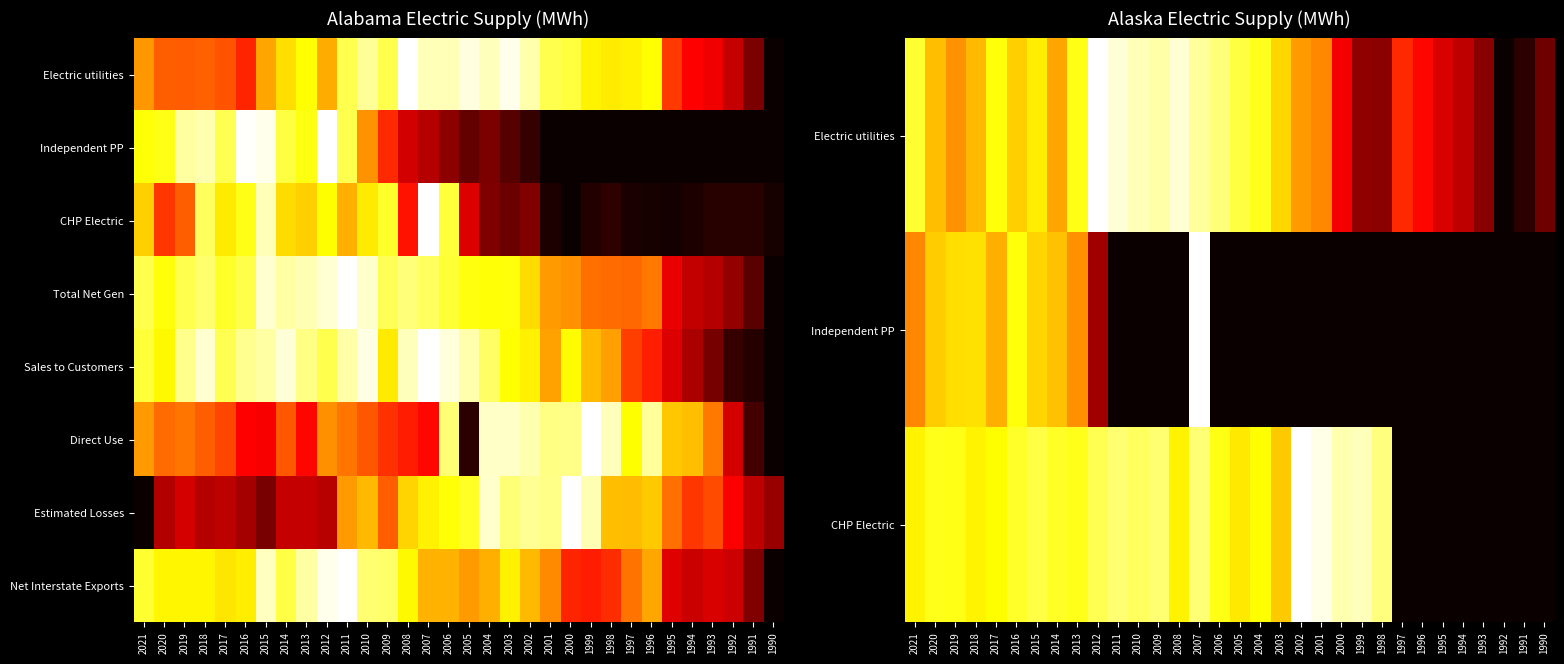

The value of CHP Electric at 1991 is -0.6. True or false?

False